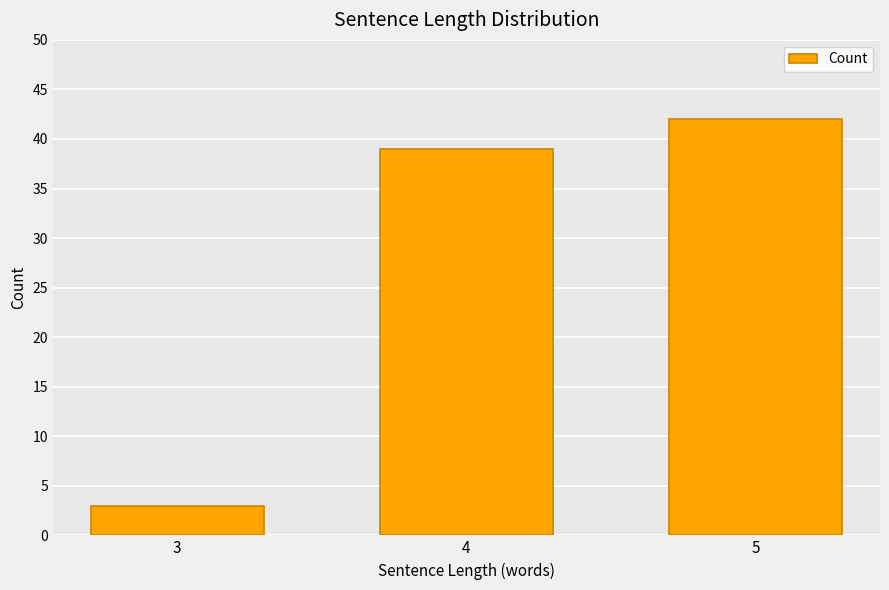

Reading left to right, transcribe all the data shown in this chart.

3	39	42